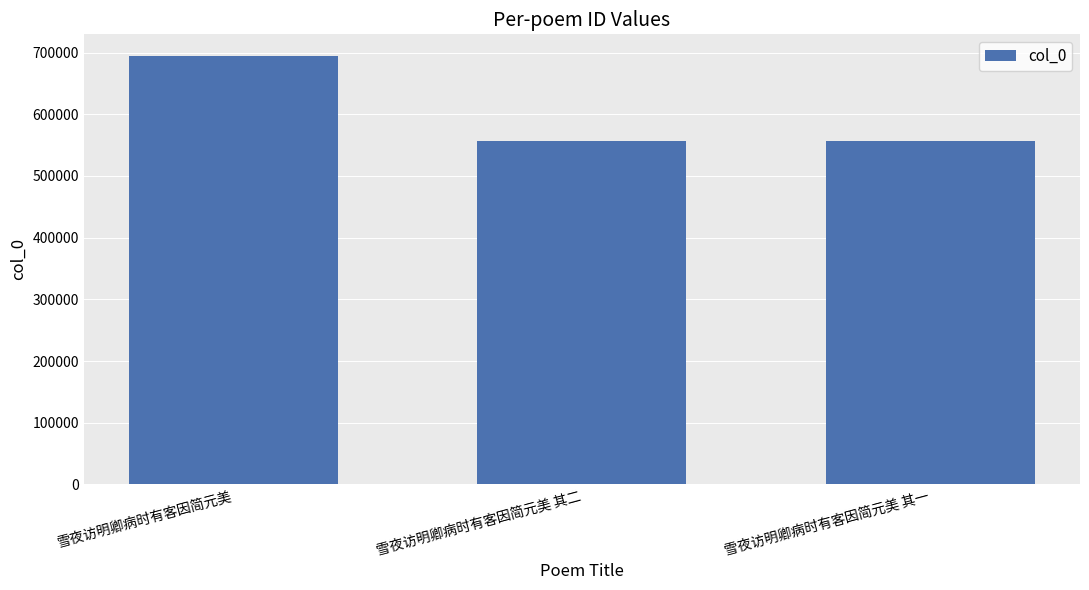

True or false: the data shows 184203 at 雪夜访明卿病时有客因简元美 其二.

False